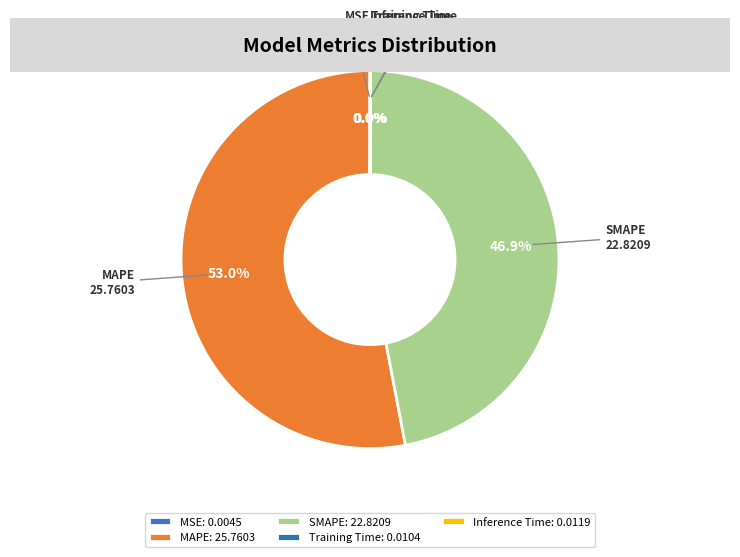

Is there any slice that represents more than half of the pie?

Yes